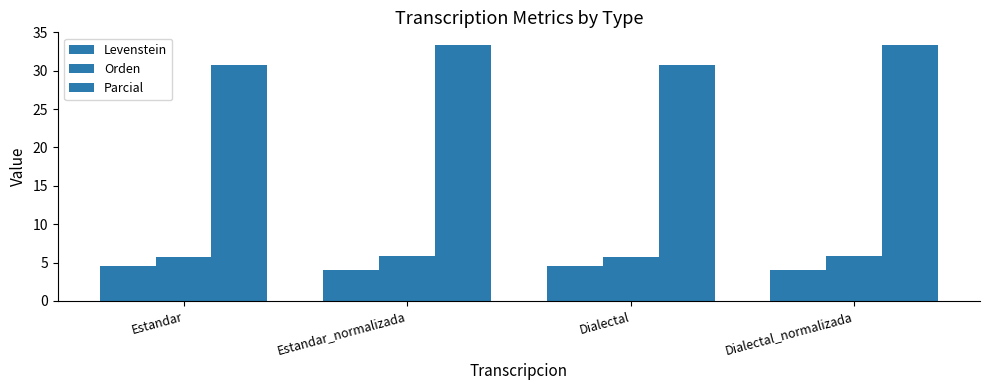

How many values in the Parcial series exceed 33?

2